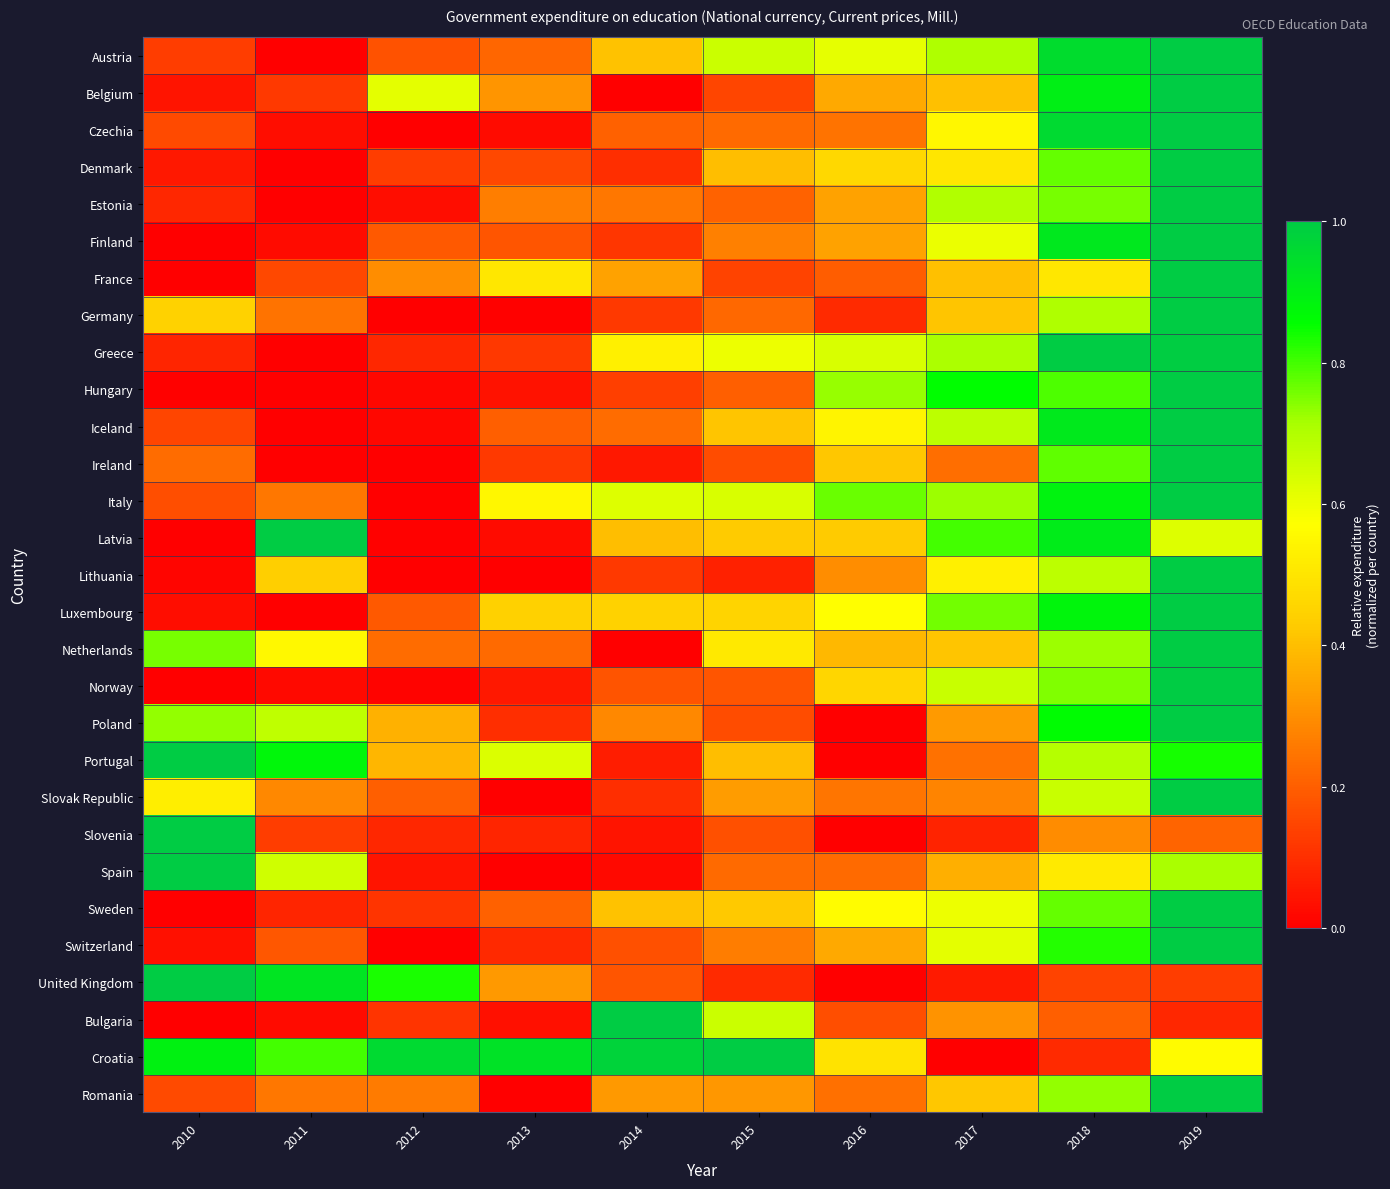

Reading right to left, list all the values displayed in this chart.

Austria: 2019=1.0	2018=1.0	2017=0.7	2016=0.6	2015=0.7	2014=0.4	2013=0.2	2012=0.2	2011=0.0	2010=0.1
Belgium: 2019=1.0	2018=0.9	2017=0.4	2016=0.4	2015=0.1	2014=0.0	2013=0.3	2012=0.6	2011=0.1	2010=0.0
Czechia: 2019=1.0	2018=1.0	2017=0.5	2016=0.2	2015=0.2	2014=0.2	2013=0.0	2012=0.0	2011=0.0	2010=0.2
Denmark: 2019=1.0	2018=0.8	2017=0.5	2016=0.5	2015=0.4	2014=0.1	2013=0.2	2012=0.1	2011=0.0	2010=0.1
Estonia: 2019=1.0	2018=0.8	2017=0.7	2016=0.3	2015=0.2	2014=0.3	2013=0.3	2012=0.0	2011=0.0	2010=0.1
Finland: 2019=1.0	2018=0.9	2017=0.6	2016=0.3	2015=0.3	2014=0.1	2013=0.2	2012=0.2	2011=0.0	2010=0.0
France: 2019=1.0	2018=0.5	2017=0.4	2016=0.2	2015=0.1	2014=0.3	2013=0.5	2012=0.3	2011=0.2	2010=0.0
Germany: 2019=1.0	2018=0.7	2017=0.4	2016=0.1	2015=0.2	2014=0.1	2013=0.0	2012=0.0	2011=0.2	2010=0.4
Greece: 2019=1.0	2018=1.0	2017=0.7	2016=0.6	2015=0.6	2014=0.5	2013=0.1	2012=0.1	2011=0.0	2010=0.1
Hungary: 2019=1.0	2018=0.8	2017=0.9	2016=0.7	2015=0.2	2014=0.1	2013=0.0	2012=0.0	2011=0.0	2010=0.0
Iceland: 2019=1.0	2018=0.9	2017=0.7	2016=0.5	2015=0.4	2014=0.2	2013=0.2	2012=0.0	2011=0.0	2010=0.1
Ireland: 2019=1.0	2018=0.8	2017=0.2	2016=0.4	2015=0.2	2014=0.1	2013=0.1	2012=0.0	2011=0.0	2010=0.2
Italy: 2019=1.0	2018=0.9	2017=0.7	2016=0.8	2015=0.6	2014=0.6	2013=0.5	2012=0.0	2011=0.3	2010=0.2
Latvia: 2019=0.6	2018=0.9	2017=0.8	2016=0.4	2015=0.4	2014=0.4	2013=0.0	2012=0.0	2011=1.0	2010=0.0
Lithuania: 2019=1.0	2018=0.7	2017=0.5	2016=0.3	2015=0.1	2014=0.1	2013=0.0	2012=0.0	2011=0.4	2010=0.0
Luxembourg: 2019=1.0	2018=0.9	2017=0.8	2016=0.6	2015=0.5	2014=0.4	2013=0.4	2012=0.2	2011=0.0	2010=0.0
Netherlands: 2019=1.0	2018=0.7	2017=0.4	2016=0.4	2015=0.5	2014=0.0	2013=0.2	2012=0.2	2011=0.6	2010=0.8
Norway: 2019=1.0	2018=0.7	2017=0.7	2016=0.5	2015=0.2	2014=0.2	2013=0.1	2012=0.0	2011=0.0	2010=0.0
Poland: 2019=1.0	2018=0.9	2017=0.3	2016=0.0	2015=0.2	2014=0.3	2013=0.1	2012=0.4	2011=0.7	2010=0.7
Portugal: 2019=0.8	2018=0.7	2017=0.2	2016=0.0	2015=0.4	2014=0.1	2013=0.6	2012=0.4	2011=0.9	2010=1.0
Slovak Republic: 2019=1.0	2018=0.7	2017=0.3	2016=0.2	2015=0.3	2014=0.1	2013=0.0	2012=0.2	2011=0.3	2010=0.5
Slovenia: 2019=0.2	2018=0.3	2017=0.1	2016=0.0	2015=0.2	2014=0.0	2013=0.1	2012=0.1	2011=0.1	2010=1.0
Spain: 2019=0.7	2018=0.5	2017=0.4	2016=0.2	2015=0.2	2014=0.0	2013=0.0	2012=0.0	2011=0.6	2010=1.0
Sweden: 2019=1.0	2018=0.8	2017=0.6	2016=0.6	2015=0.4	2014=0.4	2013=0.2	2012=0.1	2011=0.1	2010=0.0
Switzerland: 2019=1.0	2018=0.8	2017=0.6	2016=0.4	2015=0.3	2014=0.2	2013=0.1	2012=0.0	2011=0.2	2010=0.0
United Kingdom: 2019=0.1	2018=0.1	2017=0.1	2016=0.0	2015=0.1	2014=0.2	2013=0.3	2012=0.8	2011=0.9	2010=1.0
Bulgaria: 2019=0.1	2018=0.2	2017=0.3	2016=0.2	2015=0.7	2014=1.0	2013=0.0	2012=0.1	2011=0.0	2010=0.0
Croatia: 2019=0.6	2018=0.1	2017=0.0	2016=0.5	2015=1.0	2014=1.0	2013=0.9	2012=1.0	2011=0.8	2010=0.9
Romania: 2019=1.0	2018=0.7	2017=0.4	2016=0.2	2015=0.3	2014=0.3	2013=0.0	2012=0.3	2011=0.3	2010=0.2